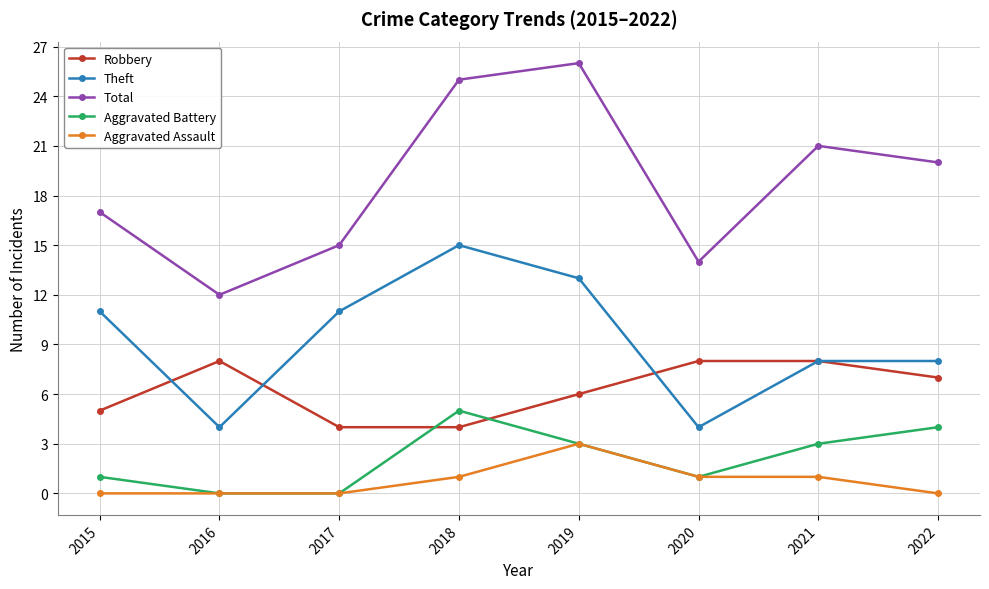

Count the Robbery values in the range 5 to 8.

6